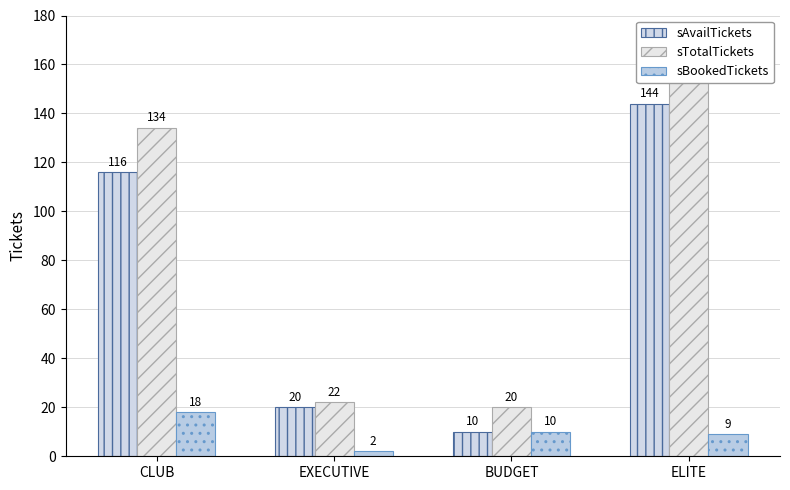

Which category has the highest value in the sAvailTickets series?

ELITE